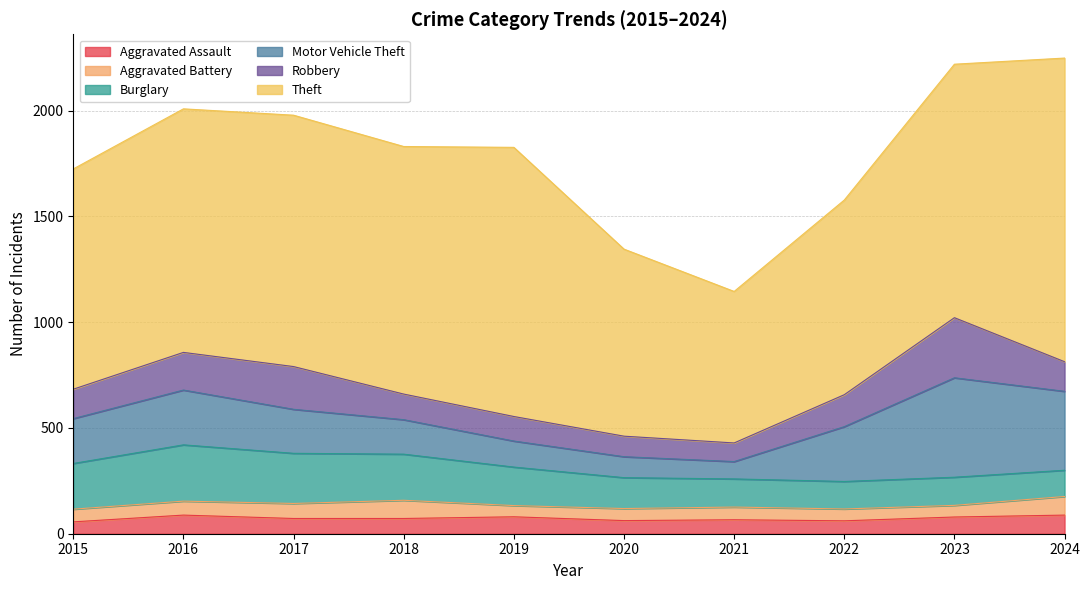

The Robbery series shows 139 at 2015. True or false?

True